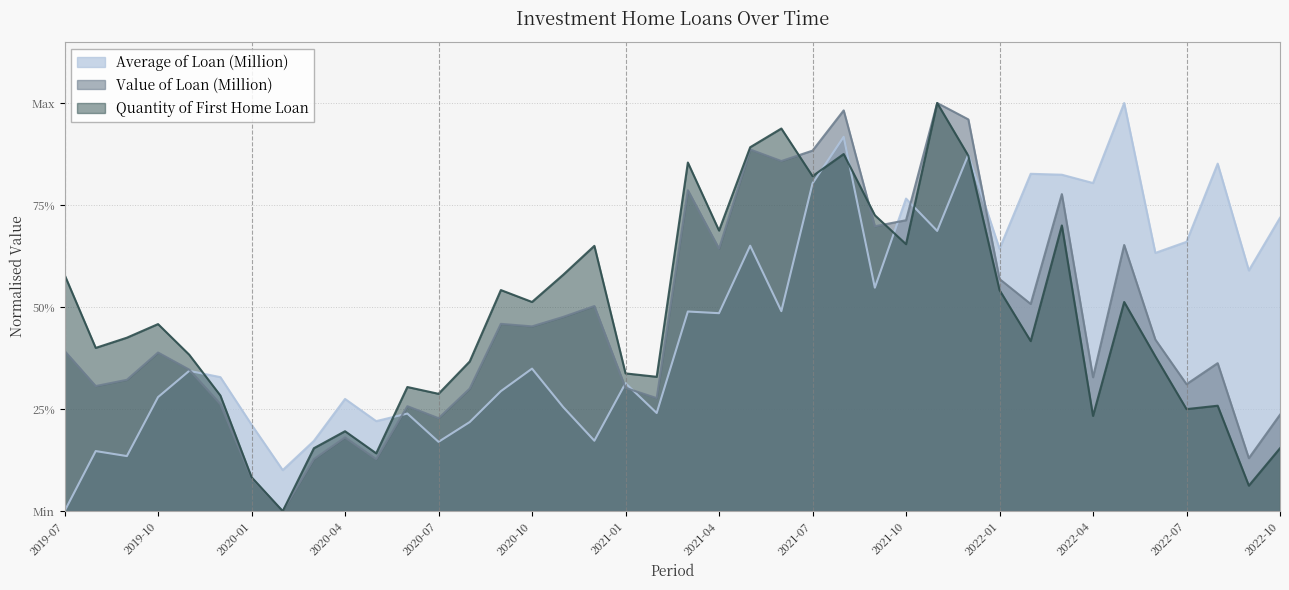

Count the number of data series in this chart.

3